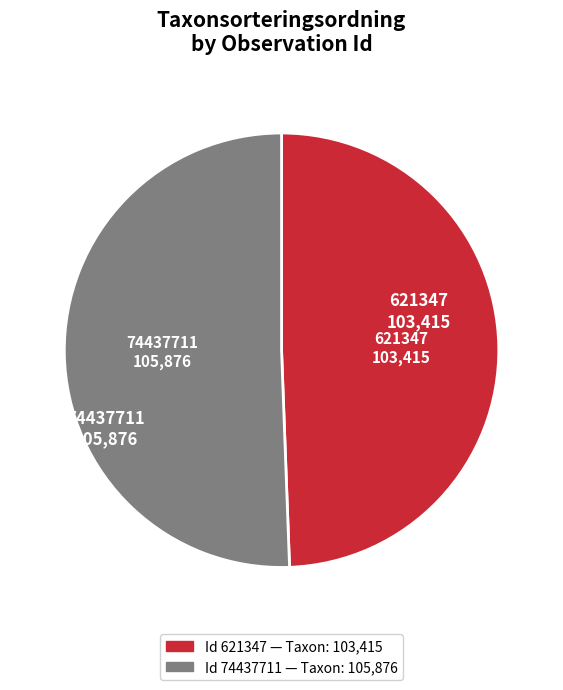

How many segments does this pie chart have?

2